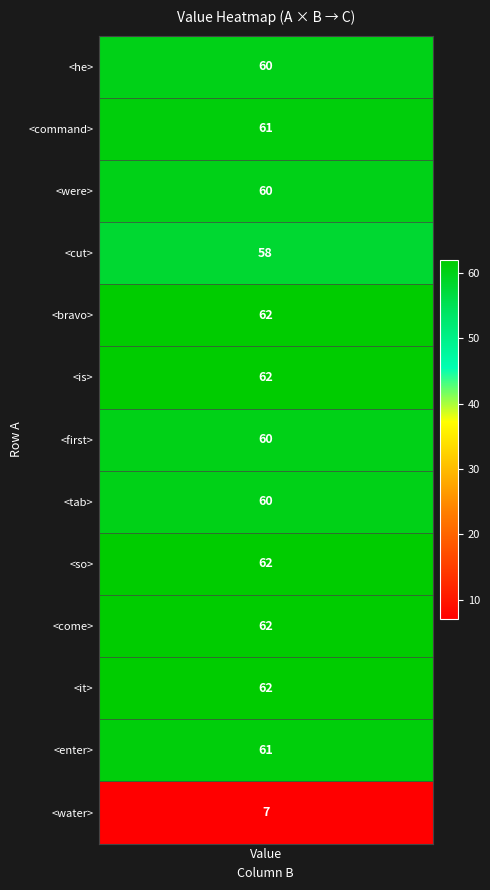

Where does the data first go above 61?

<bravo>